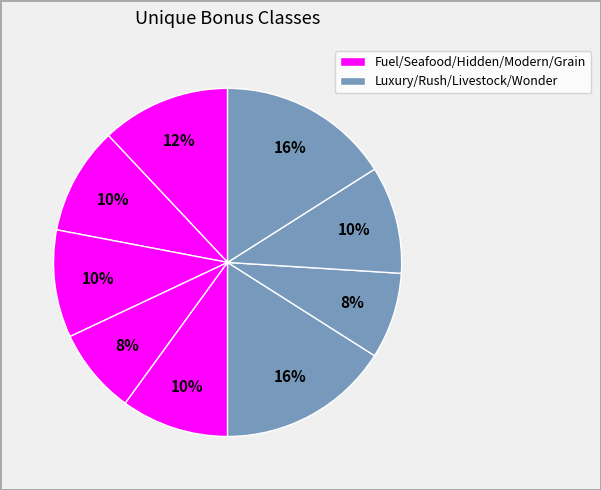

Count the number of slices in the pie.

9